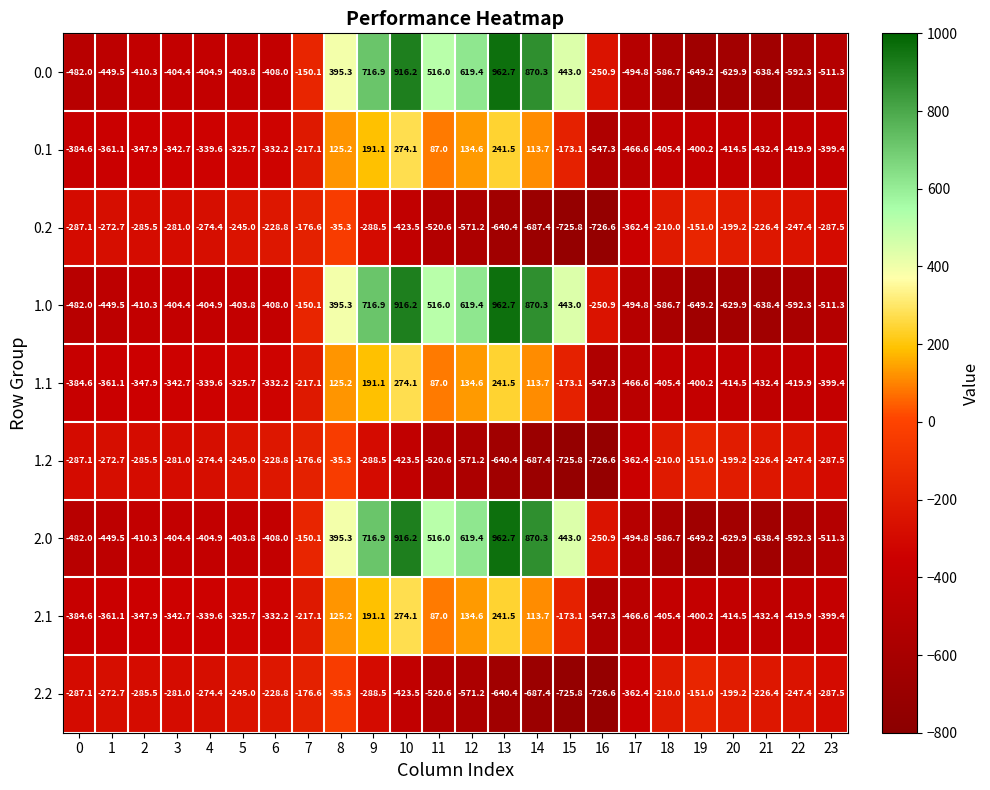

At which label does 1.0 first exceed -404?

5